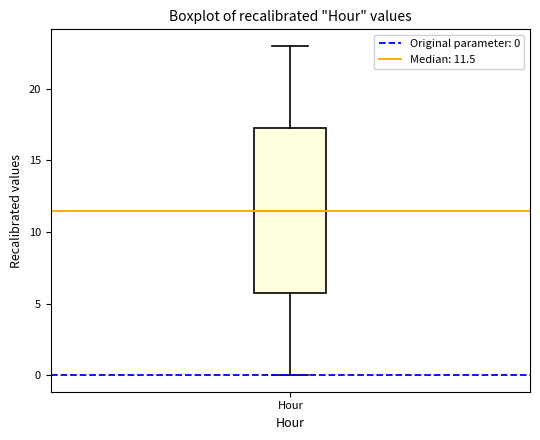

Transcribe this box plot: give where the median line is, the range the box spans, and where the two whiskers end, as read against the y-axis. The values are not printed on the chart, so give them approximately, as read against the axis.

median 11.5, box 6.0 to 17.5, whiskers 0.0 to 23.0